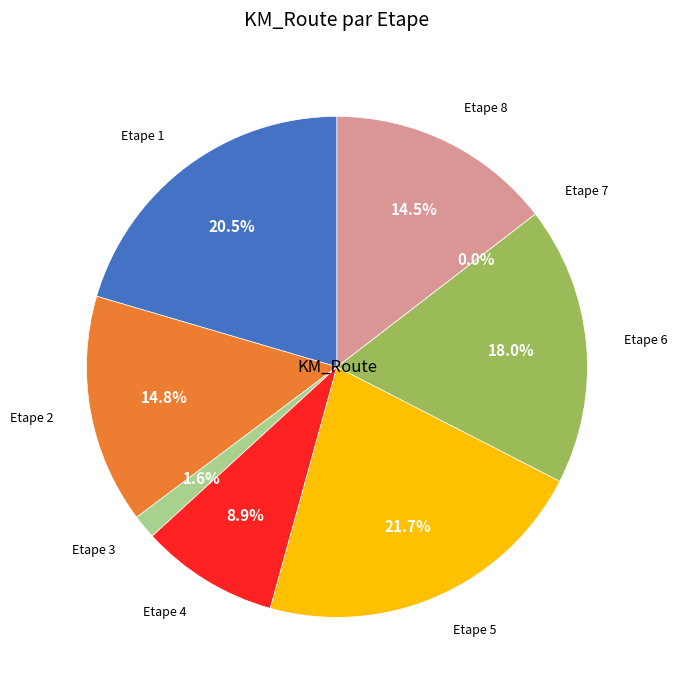

What percentage do Etape 2 and Etape 8 together represent?

29.3%